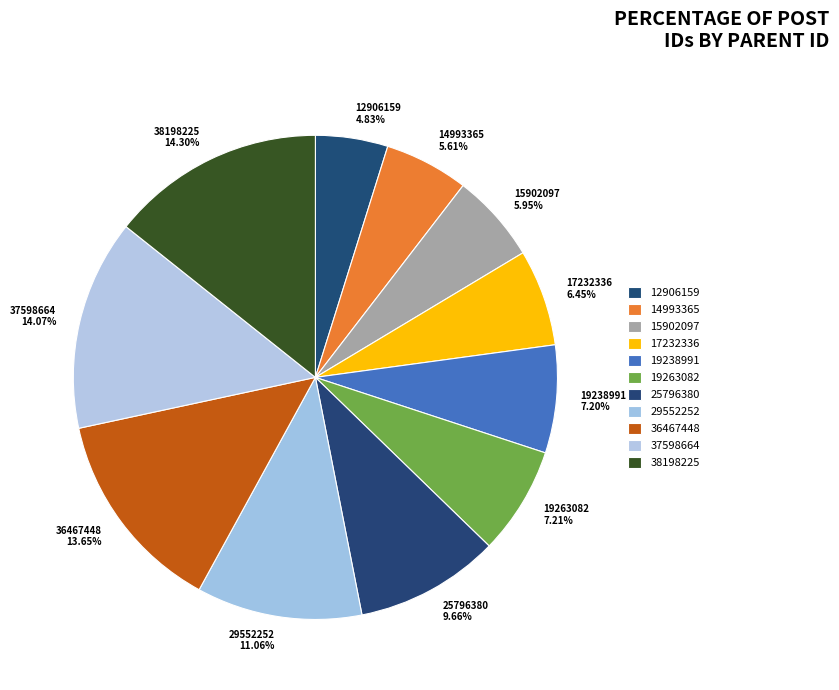

To the nearest percent, what is the difference between the 14993365 and 19263082 slice percentages?

2%